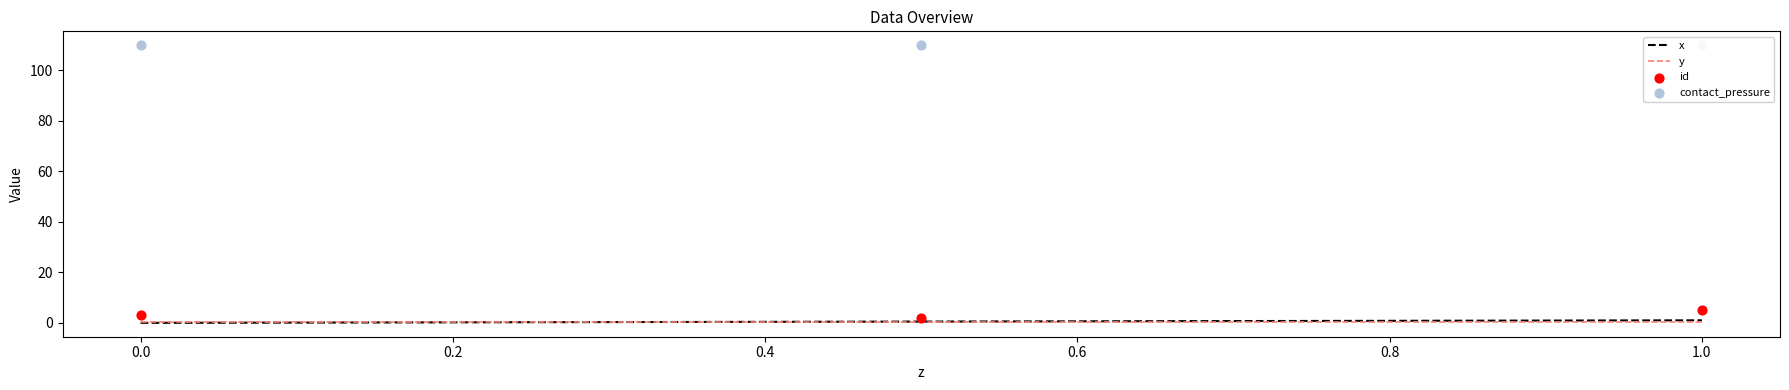

Which series has the largest total across all categories?

contact_pressure